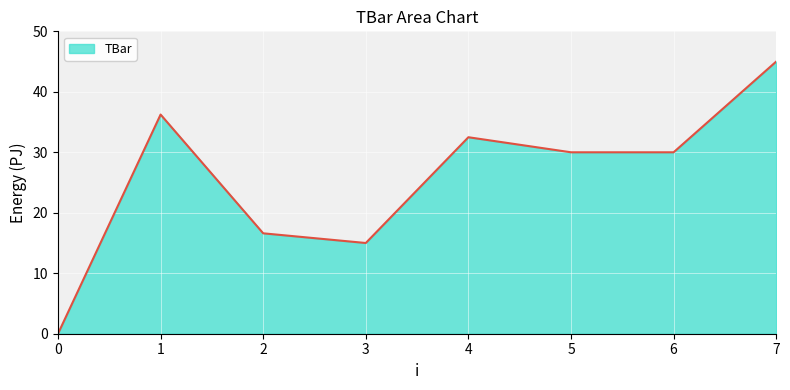

What is the sum of the values at 4 and 5?

62.5